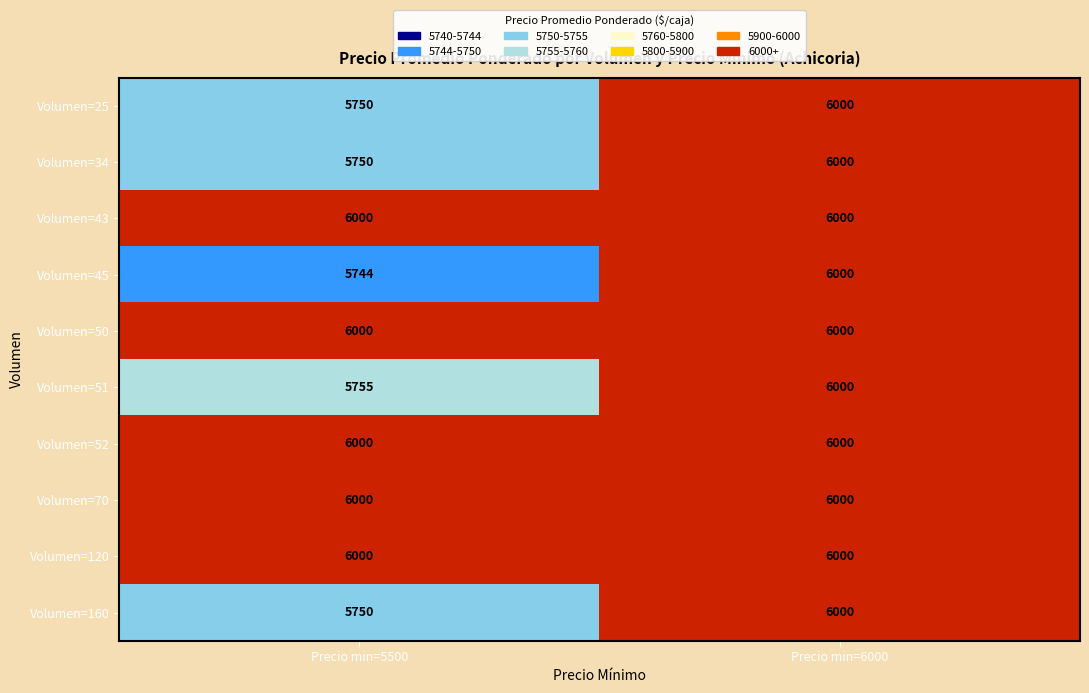

Reading left to right, extract all data points from this chart.

Volumen=25: Precio min=5500=5750	Precio min=6000=6000
Volumen=34: Precio min=5500=5750	Precio min=6000=6000
Volumen=43: Precio min=5500=6000	Precio min=6000=6000
Volumen=45: Precio min=5500=5744	Precio min=6000=6000
Volumen=50: Precio min=5500=6000	Precio min=6000=6000
Volumen=51: Precio min=5500=5755	Precio min=6000=6000
Volumen=52: Precio min=5500=6000	Precio min=6000=6000
Volumen=70: Precio min=5500=6000	Precio min=6000=6000
Volumen=120: Precio min=5500=6000	Precio min=6000=6000
Volumen=160: Precio min=5500=5750	Precio min=6000=6000